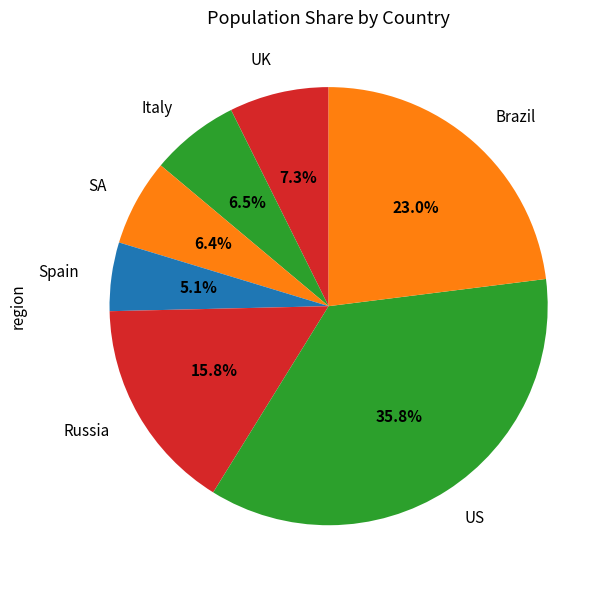

True or false: Spain accounts for 11% of the total.

False